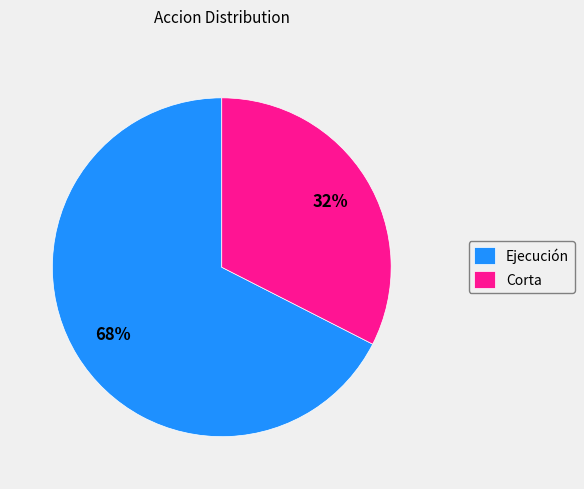

Which slice is the smallest?

Corta